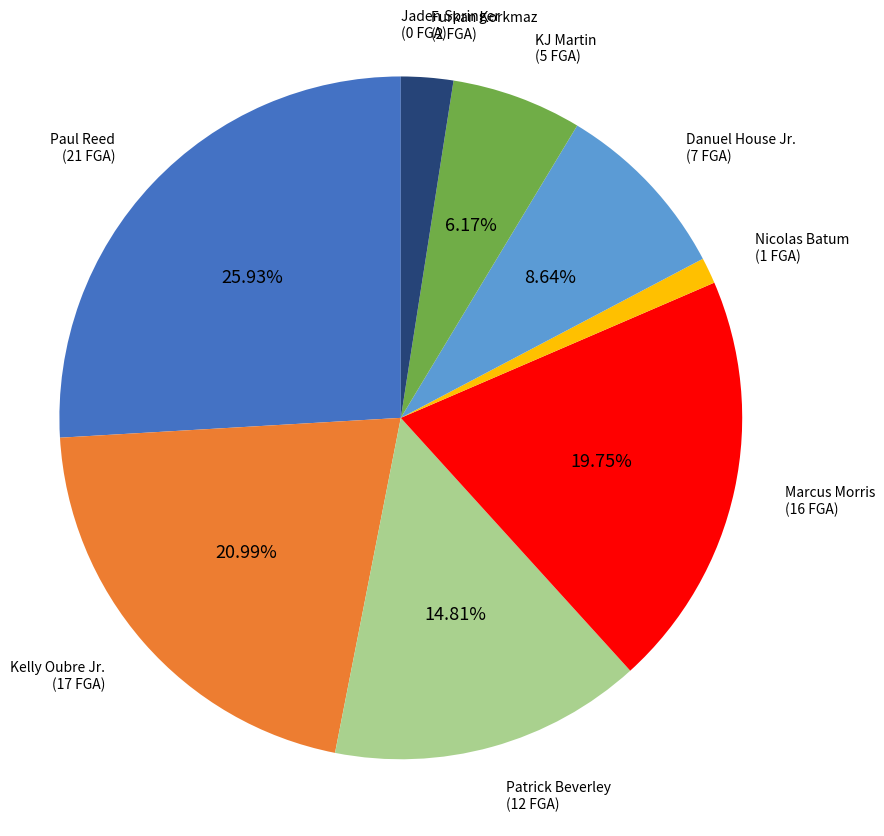

To the nearest percent, what is the difference between the largest and smallest slice percentages?

26%